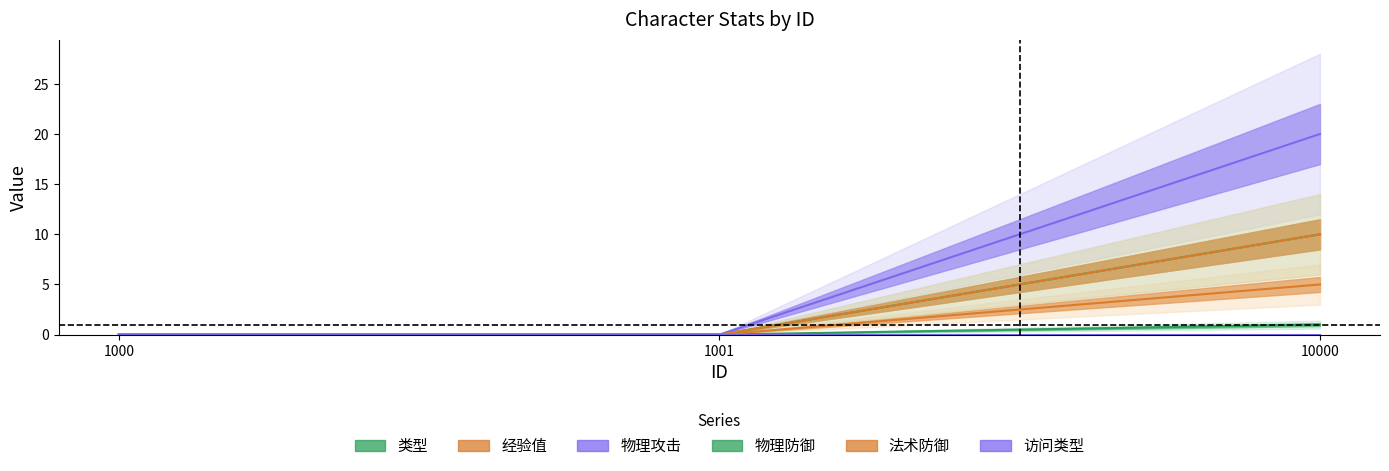

At which category is the sum across all series the highest?

10000